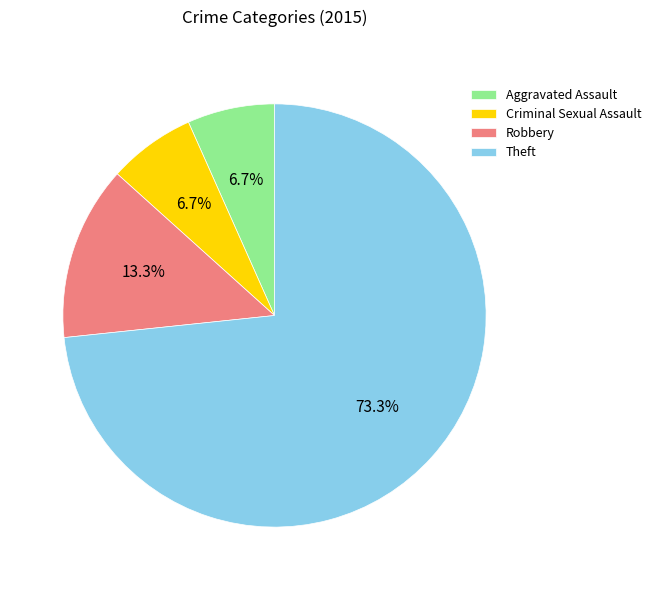

Count the number of slices in the pie.

4